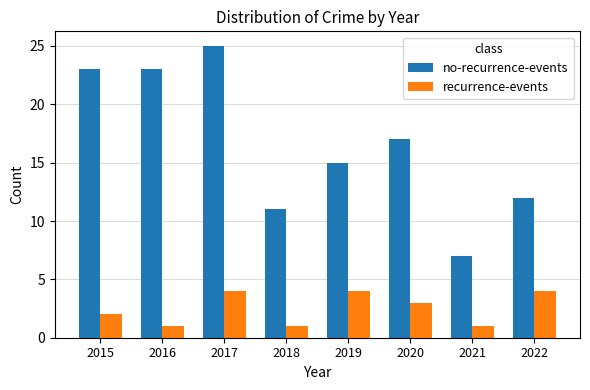

At which category is the sum across all series the highest?

2017